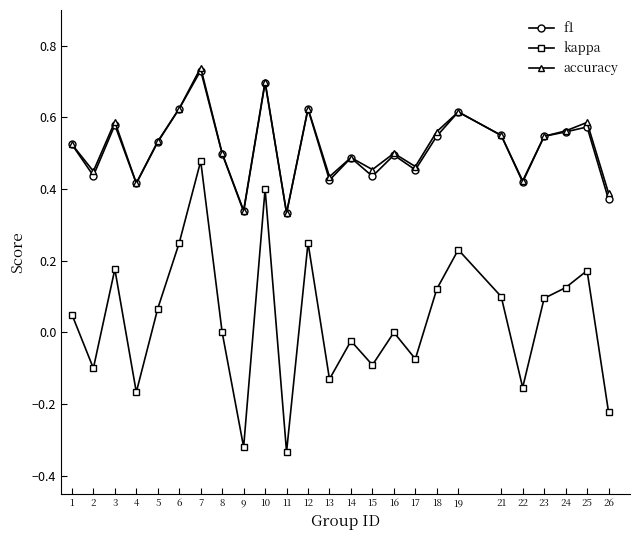

Where does the kappa series first go above 0?

1